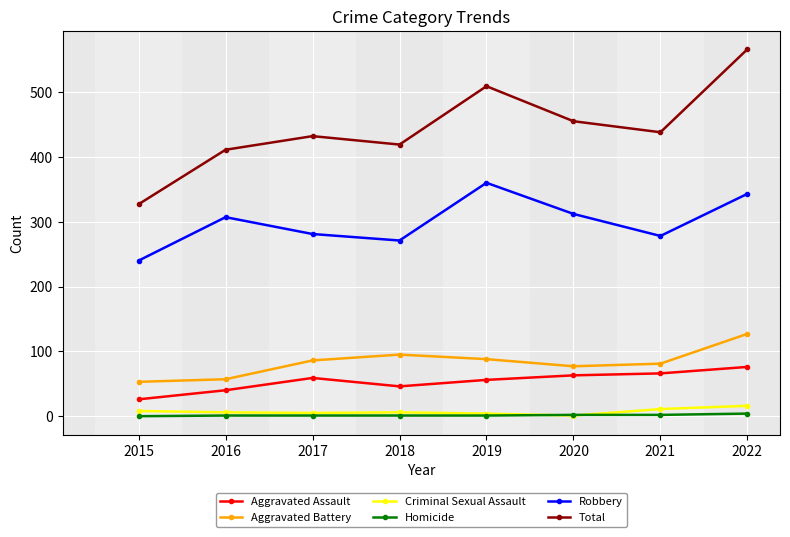

Is the value of Aggravated Assault at 2019 greater than the value of Homicide at 2022?

Yes